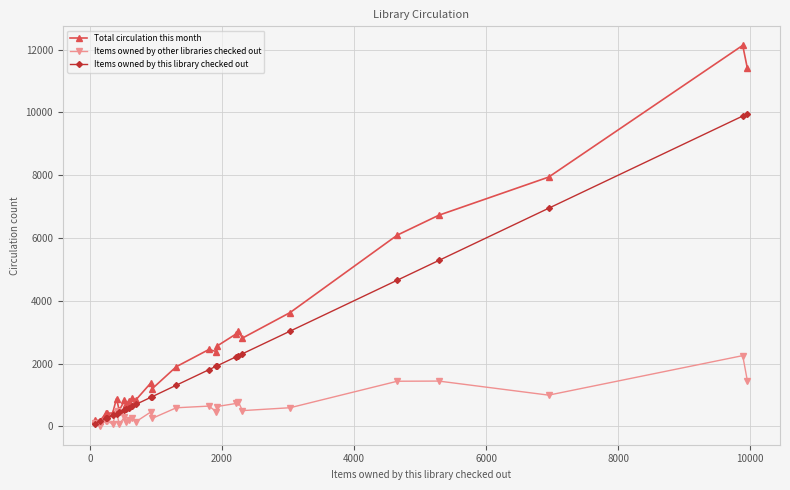

Which series has the widest spread of values?

Total circulation this month